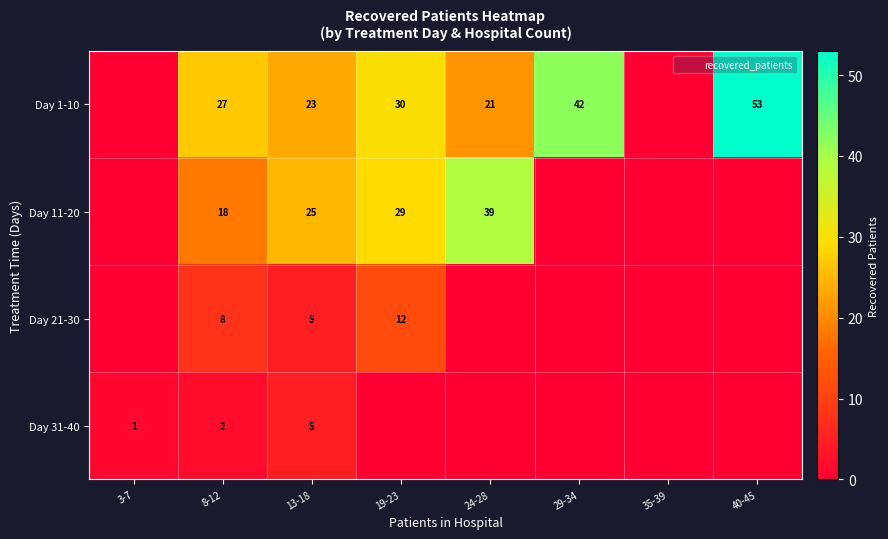

What is the difference between the Day 1-10 values at 8-12 and 40-45?

26.0